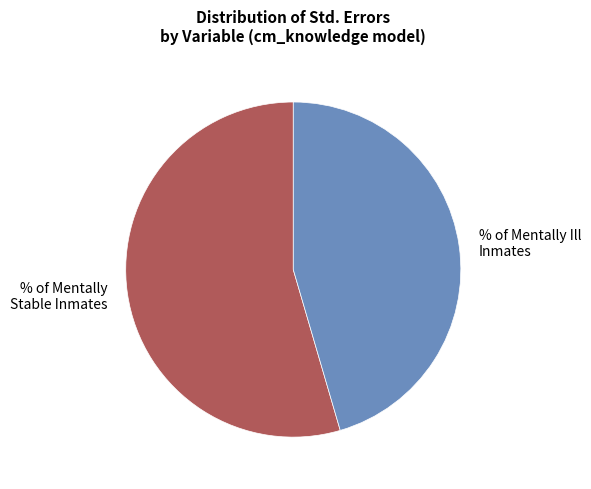

True or false: % of Mentally Stable Inmates accounts for 65% of the total.

False